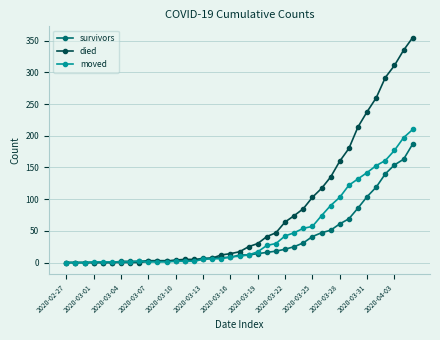

Rank the series by their maximum value, from lowest to highest.

survivors, moved, died